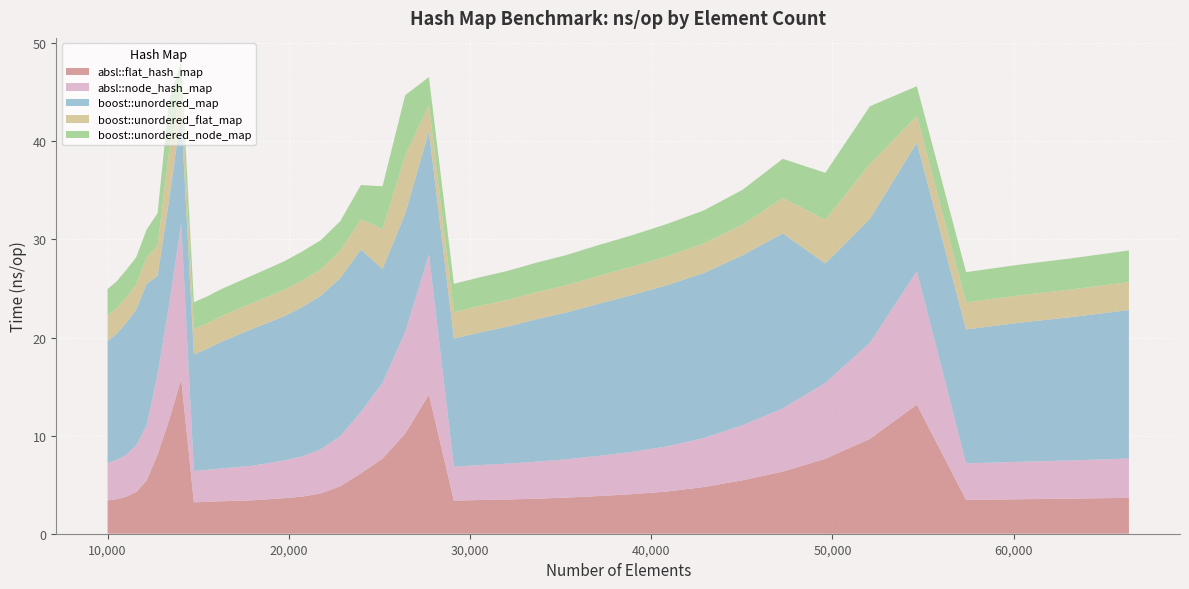

Reading left to right, transcribe all the data shown in this chart.

absl::flat_hash_map: 3.4	3.5	3.8	4.2	5.4	8.1	11.6	15.8	3.2	3.2	3.3	3.4	3.4	3.5	3.6	3.8	4.1	4.8	6.2	7.7	10.2	14.2	3.4	3.4	3.5	3.6	3.7	3.8	4.0	4.3	4.8	5.4	6.3	7.6	9.7	13.2	3.5	3.5	3.6	3.7
absl::node_hash_map: 3.8	4.0	4.3	4.8	5.6	8.2	11.8	15.8	3.2	3.3	3.3	3.4	3.5	3.7	3.9	4.1	4.5	5.1	6.2	7.7	10.3	14.3	3.5	3.6	3.7	3.8	3.9	4.1	4.3	4.6	5.0	5.6	6.4	7.7	9.8	13.6	3.7	3.8	3.9	4.0
boost::unordered_map: 12.4	12.8	13.5	13.8	14.4	10.0	10.7	11.3	11.9	12.3	12.9	13.4	13.9	14.3	14.7	15.2	15.7	16.1	16.6	11.6	12.1	12.5	13.1	13.5	14.0	14.5	15.0	15.5	16.0	16.4	16.8	17.3	17.8	12.2	12.6	13.1	13.6	14.2	14.6	15.1
boost::unordered_flat_map: 2.6	2.6	2.6	2.6	2.7	3.1	5.0	2.6	2.6	2.6	2.6	2.6	2.6	2.7	2.7	2.7	2.7	2.8	3.1	4.1	5.9	2.7	2.7	2.7	2.7	2.8	2.8	2.8	2.9	2.9	3.0	3.1	3.6	4.5	5.6	2.7	2.8	2.8	2.8	2.8
boost::unordered_node_map: 2.7	2.7	2.8	2.8	2.9	3.3	5.2	2.7	2.7	2.7	2.8	2.8	2.8	2.9	2.9	3.0	3.0	3.0	3.5	4.4	6.2	2.9	2.9	2.9	3.0	3.0	3.1	3.1	3.2	3.3	3.4	3.5	4.0	4.8	5.9	3.0	3.1	3.1	3.2	3.2